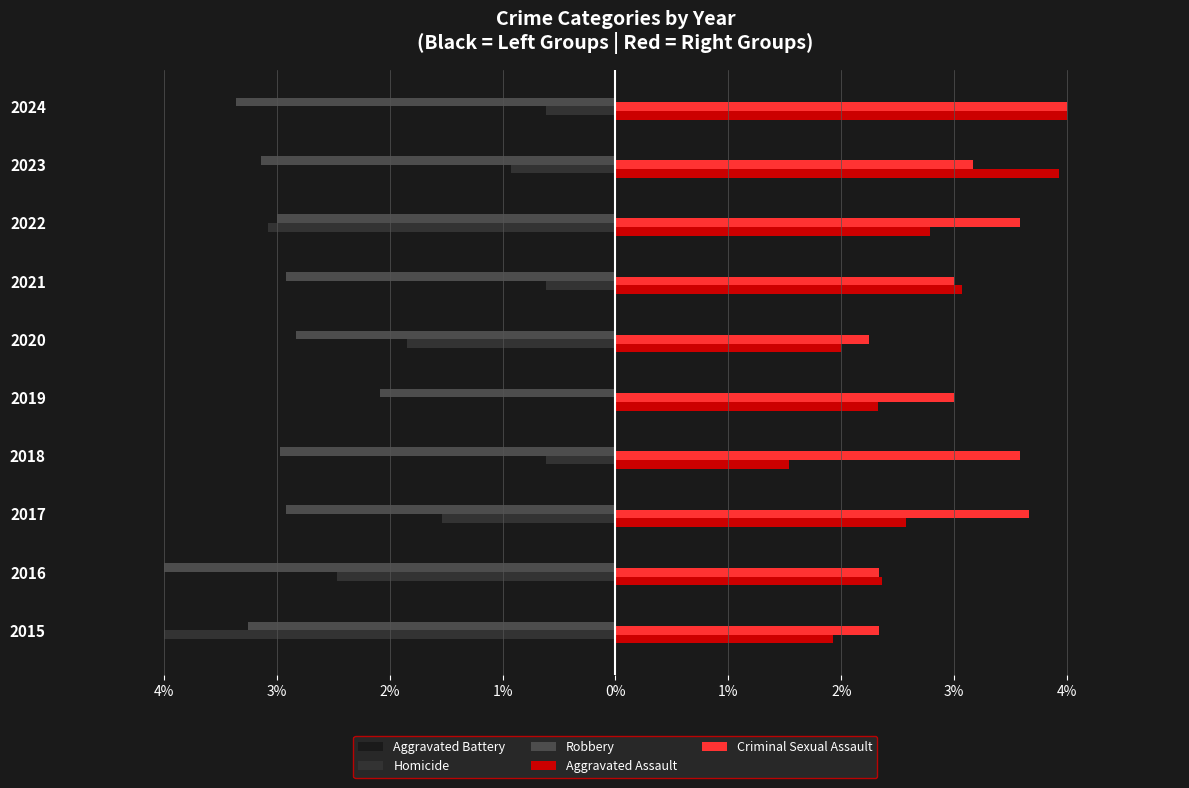

What is the sum of all Aggravated Battery values?

-26.9